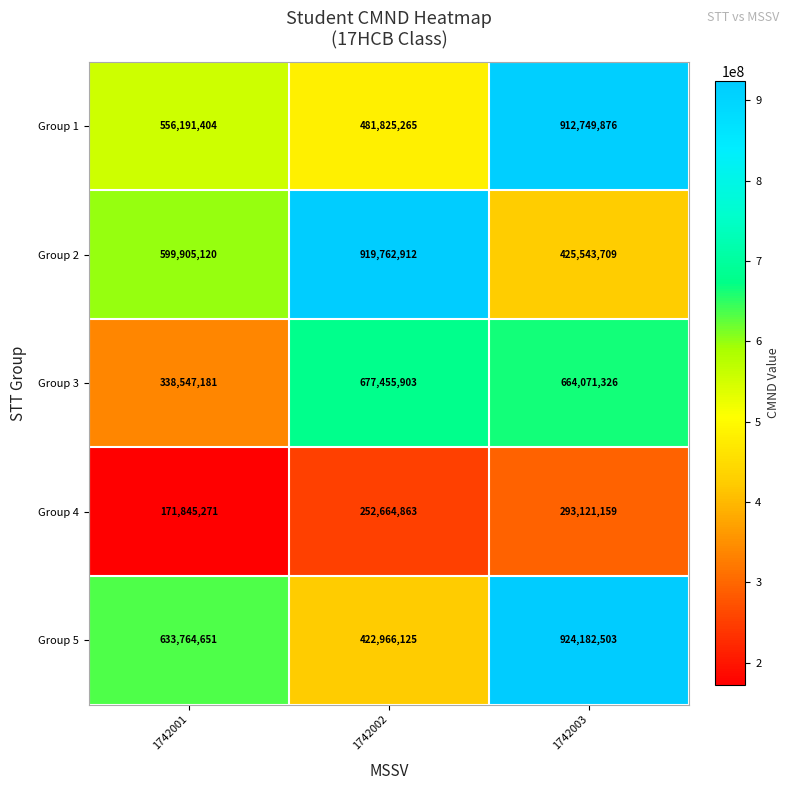

What is the sum of the Group 5 values at 1742001 and 1742003?

1557947154